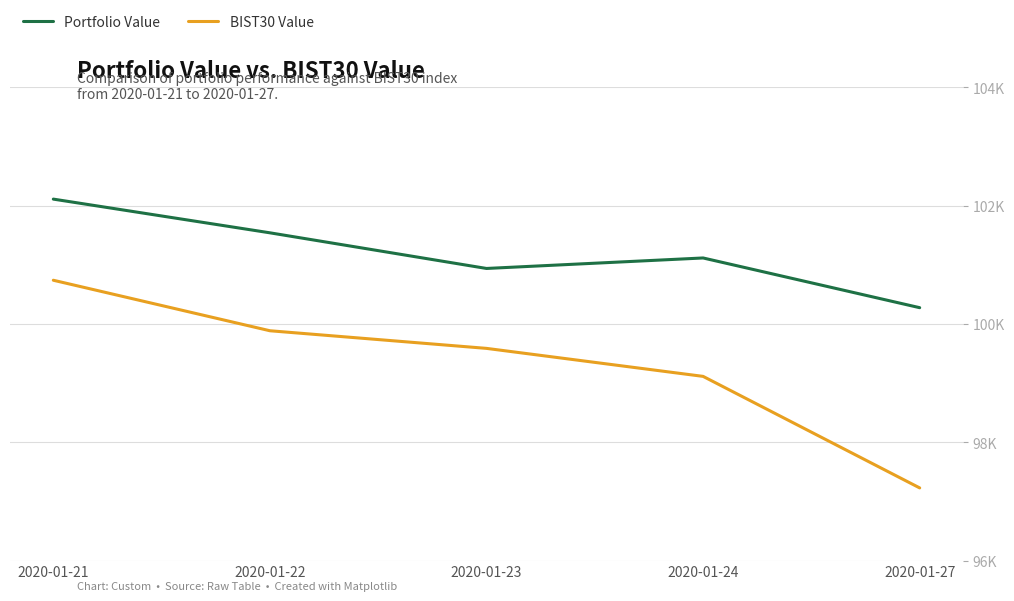

At which label does BIST30 Value first exceed 99588?

2020-01-21